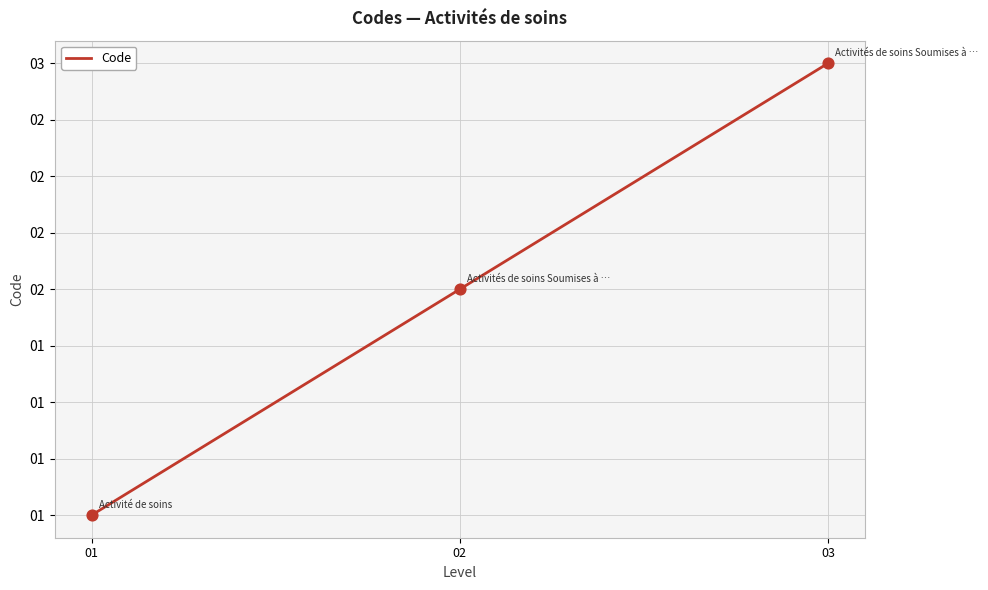

What is the ratio of the value at 03 to the value at 02?

1.5